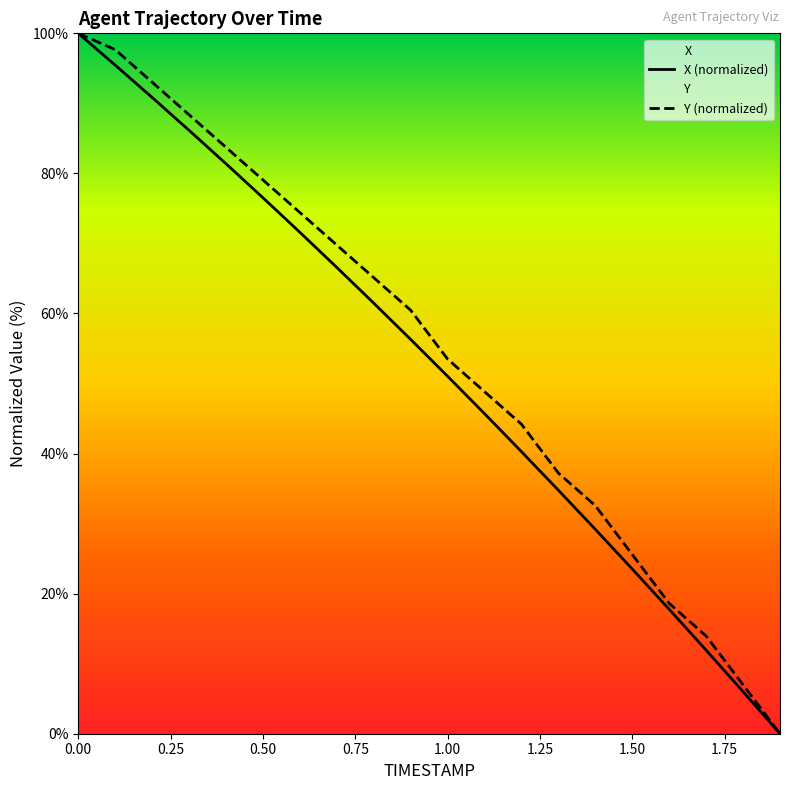

What is the maximum value for Y (normalized)?

100.0